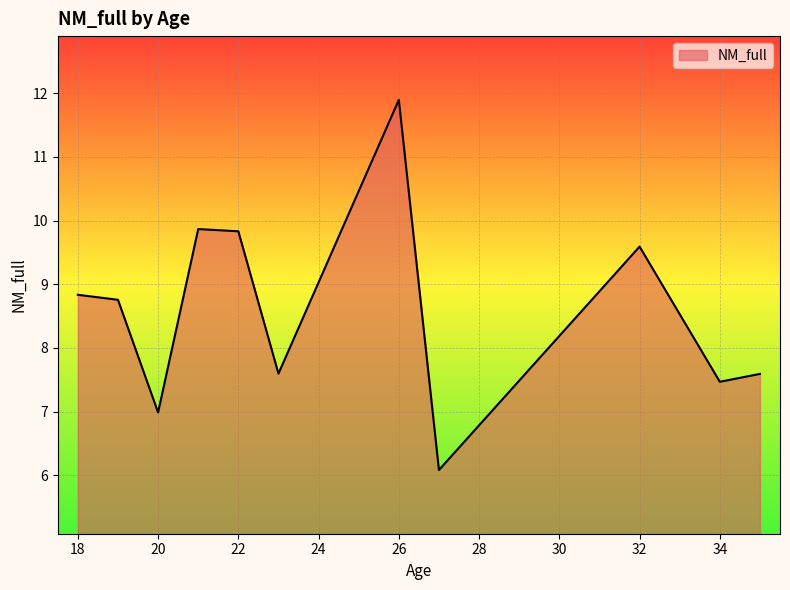

What is the difference between the second highest and minimum values?

3.8